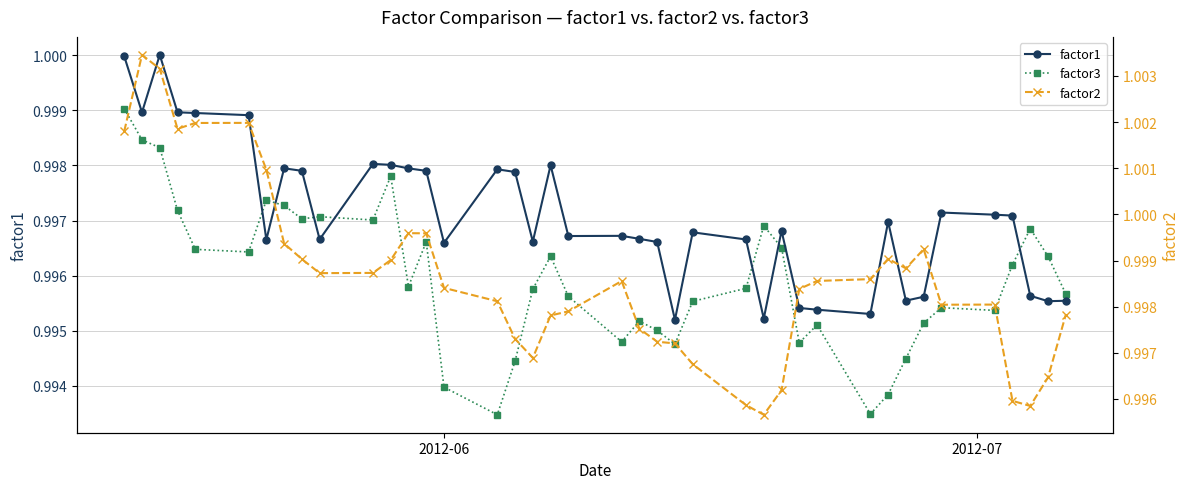

After their last crossing, which series has the higher values: factor1 or factor2?

factor2